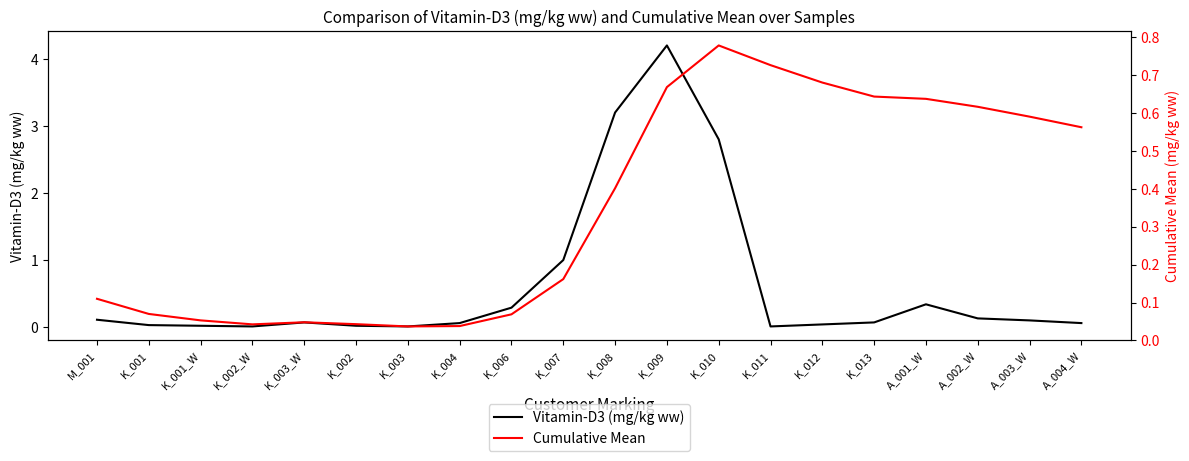

At which category is the sum across all series the highest?

K_009